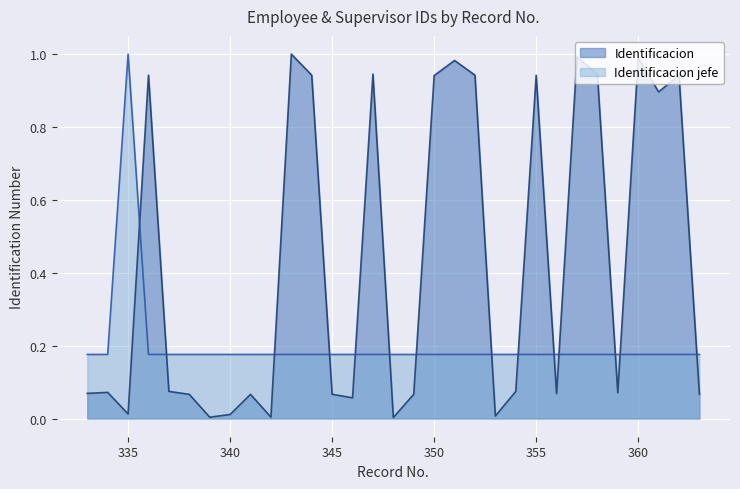

Reading left to right, list all the values displayed in this chart.

Identificacion: 333=0.1	334=0.1	335=0.0	336=0.9	337=0.1	338=0.1	339=0.0	340=0.0	341=0.1	342=0.0	343=1.0	344=0.9	345=0.1	346=0.1	347=0.9	348=0.0	349=0.1	350=0.9	351=1.0	352=0.9	353=0.0	354=0.1	355=0.9	356=0.1	357=1.0	358=0.9	359=0.1	360=1.0	361=0.9	362=0.9	363=0.1
Identificacion jefe: 333=0.2	334=0.2	335=1.0	336=0.2	337=0.2	338=0.2	339=0.2	340=0.2	341=0.2	342=0.2	343=0.2	344=0.2	345=0.2	346=0.2	347=0.2	348=0.2	349=0.2	350=0.2	351=0.2	352=0.2	353=0.2	354=0.2	355=0.2	356=0.2	357=0.2	358=0.2	359=0.2	360=0.2	361=0.2	362=0.2	363=0.2